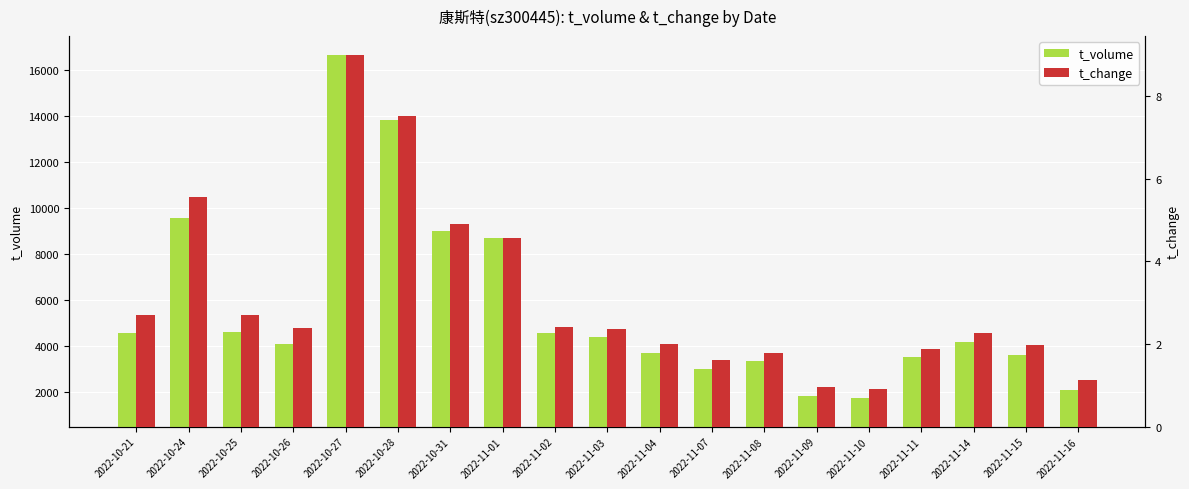

Are the bars grouped side by side (vs. stacked)?

Yes